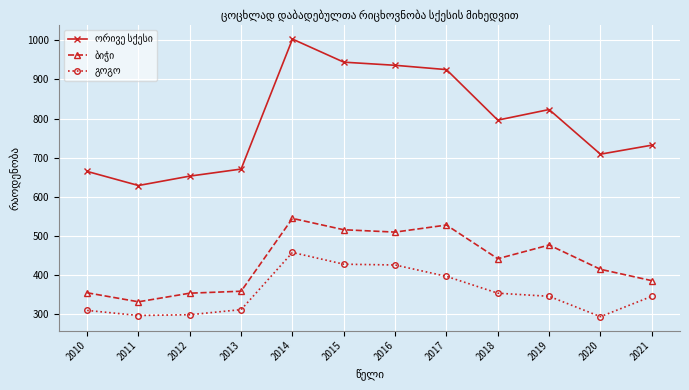

What is the spread (max minus min) of values at 2016?

510